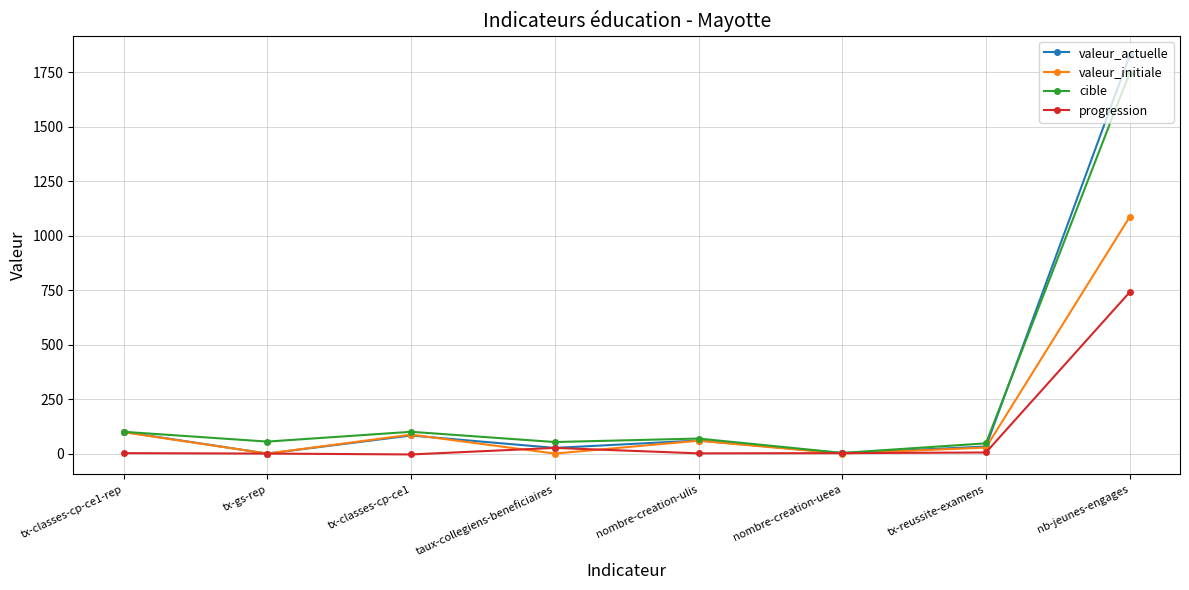

What is the sum of the progression values at nb-jeunes-engages and tx-classes-cp-ce1?

737.0